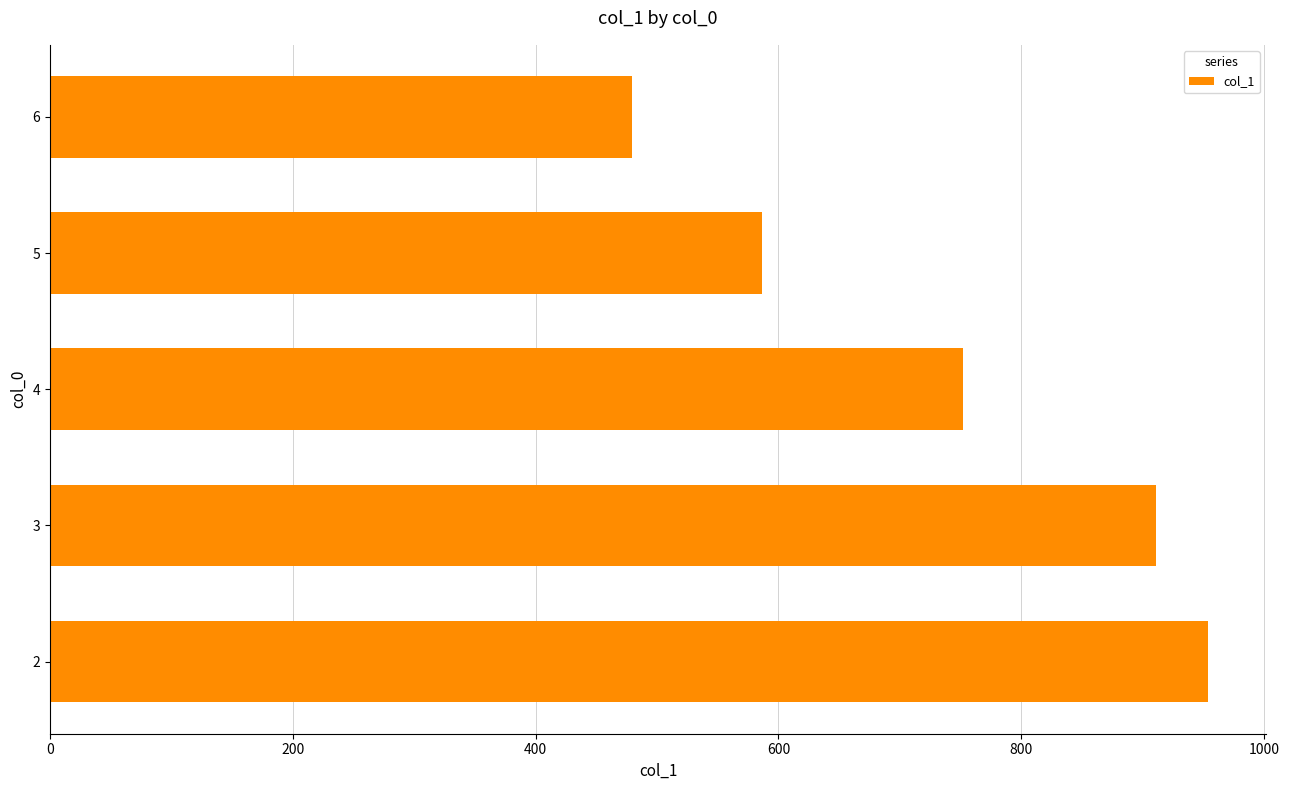

What is the sum of the values at 3 and 5?

1497